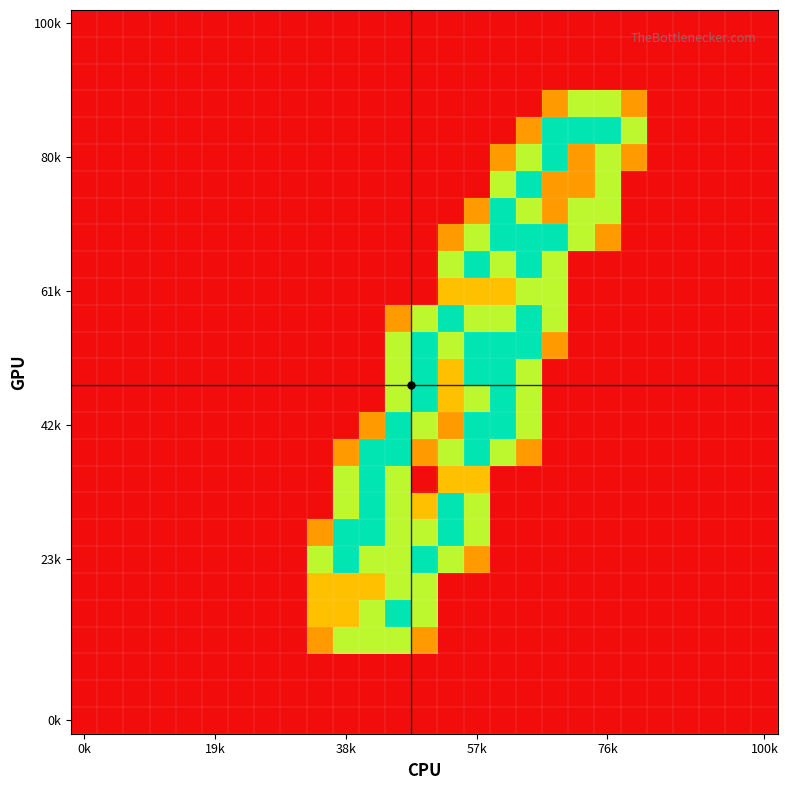

Count the number of data series in this chart.

27